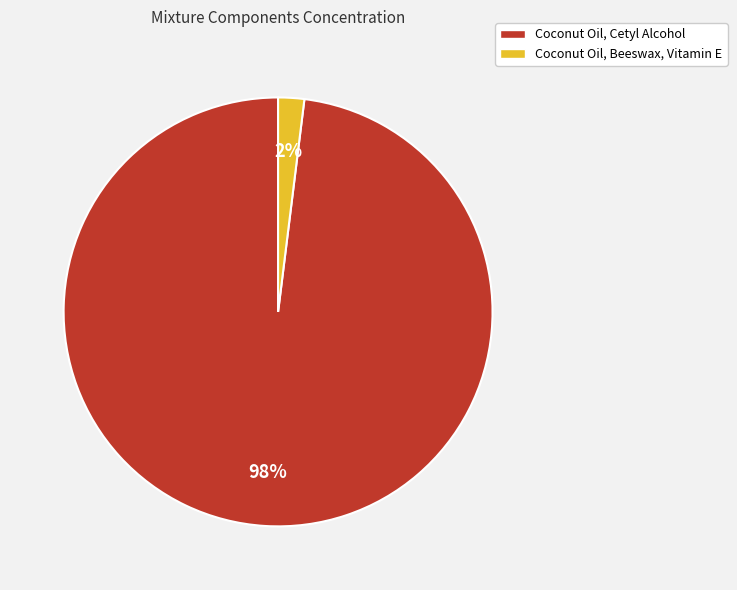

What percentage is the Coconut Oil, Cetyl Alcohol slice, to the nearest percent?

98%